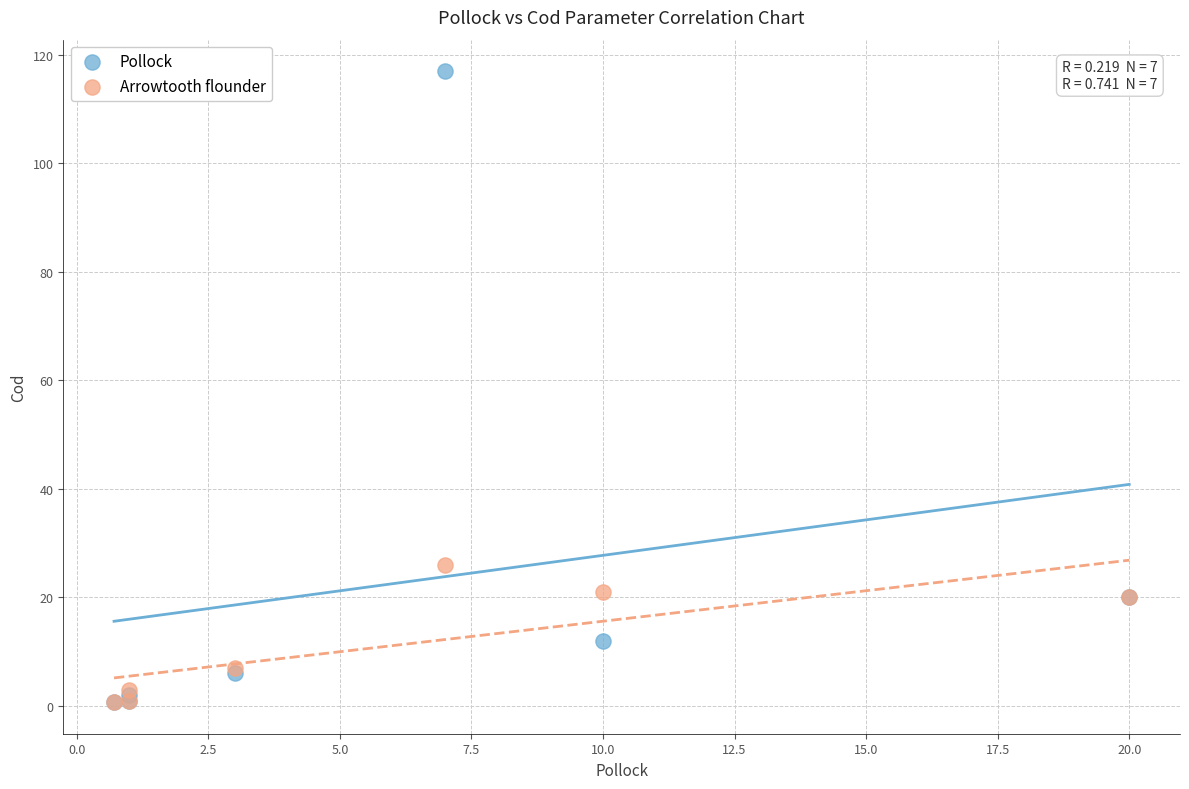

In the Pollock series, what Y value is closest to 58?

20.0